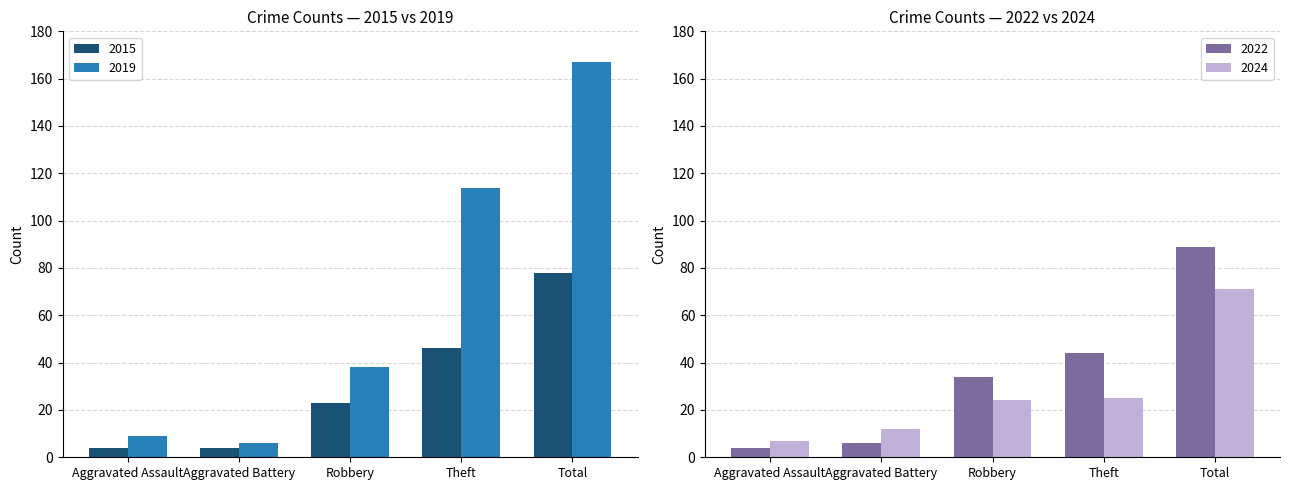

At how many categories does at least one series exceed 78?

2